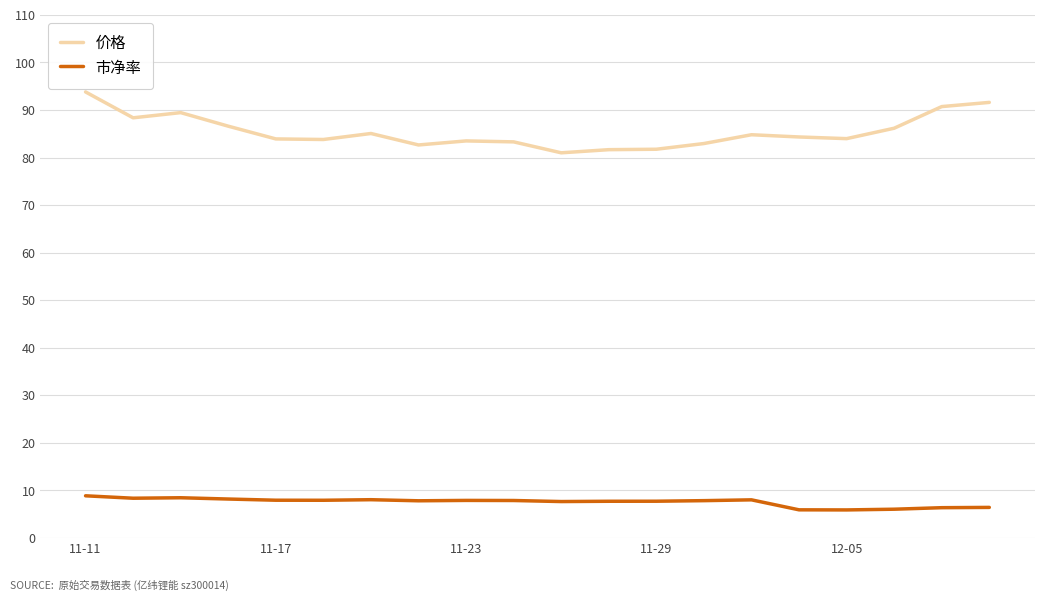

Which series has the largest total across all categories?

价格